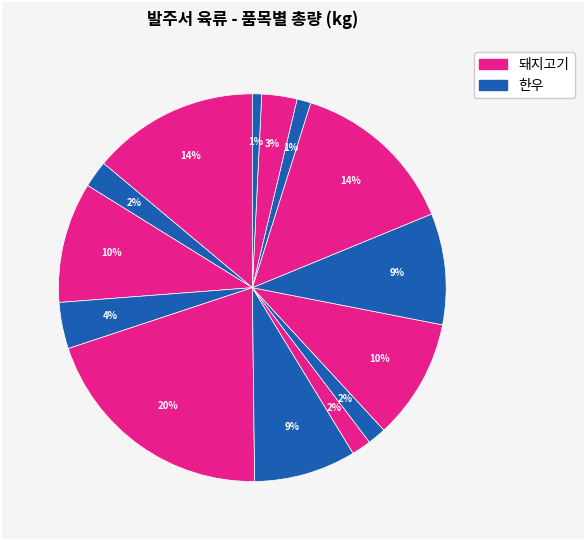

Which category has the smallest portion of the pie?

한우(양지)/다진것